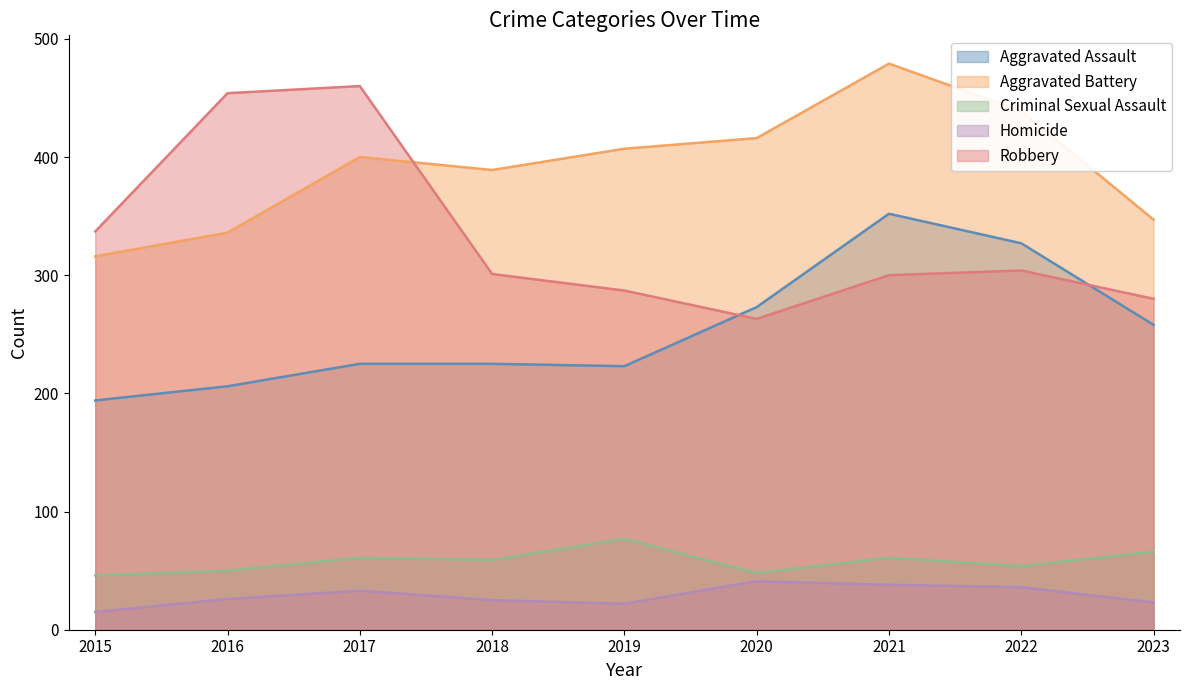

Where is the first local minimum for Aggravated Assault?

2019